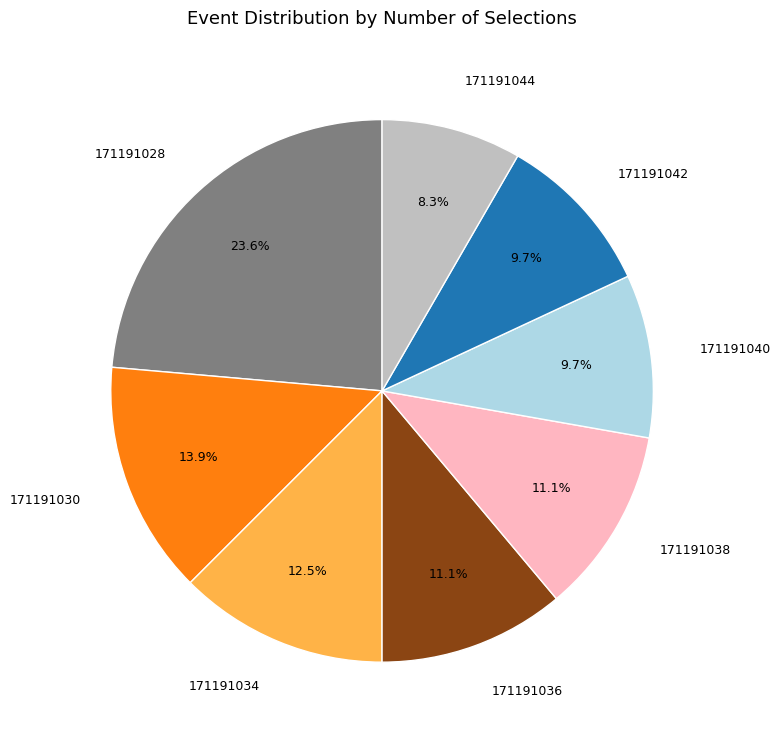

Does any single category account for the majority?

No